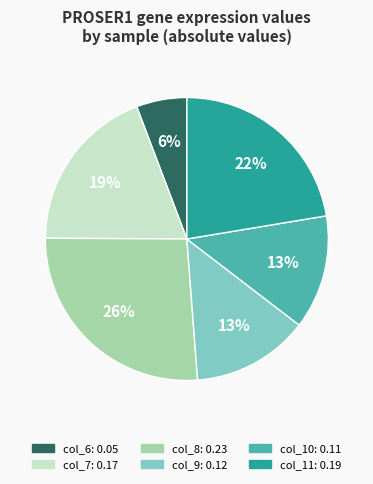

To the nearest percent, what is the average slice percentage?

17%